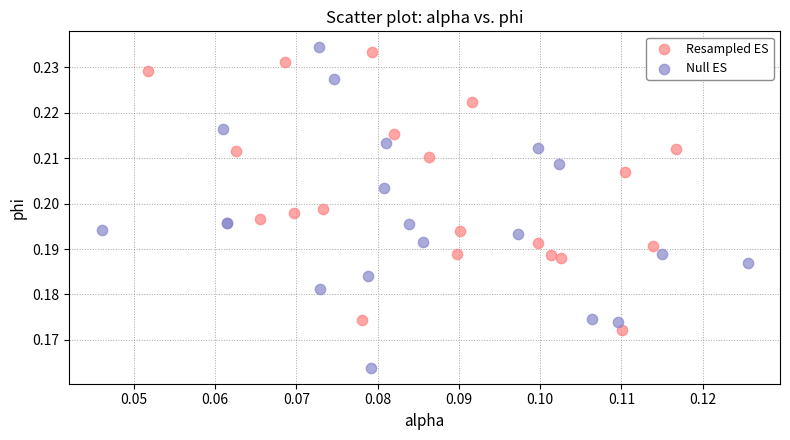

Which series has the widest spread of Y values?

Null ES